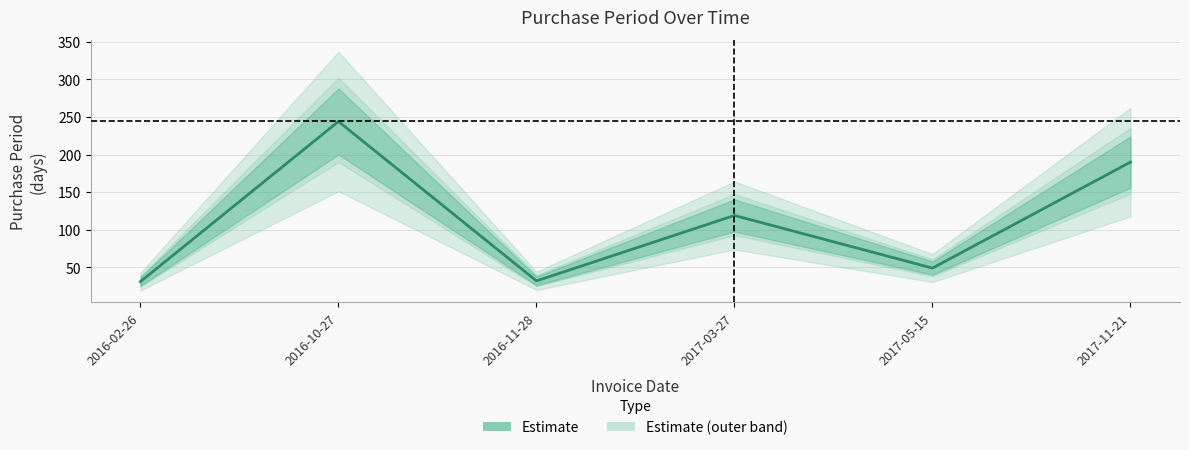

Where does the data first go above 119?

2016-10-27